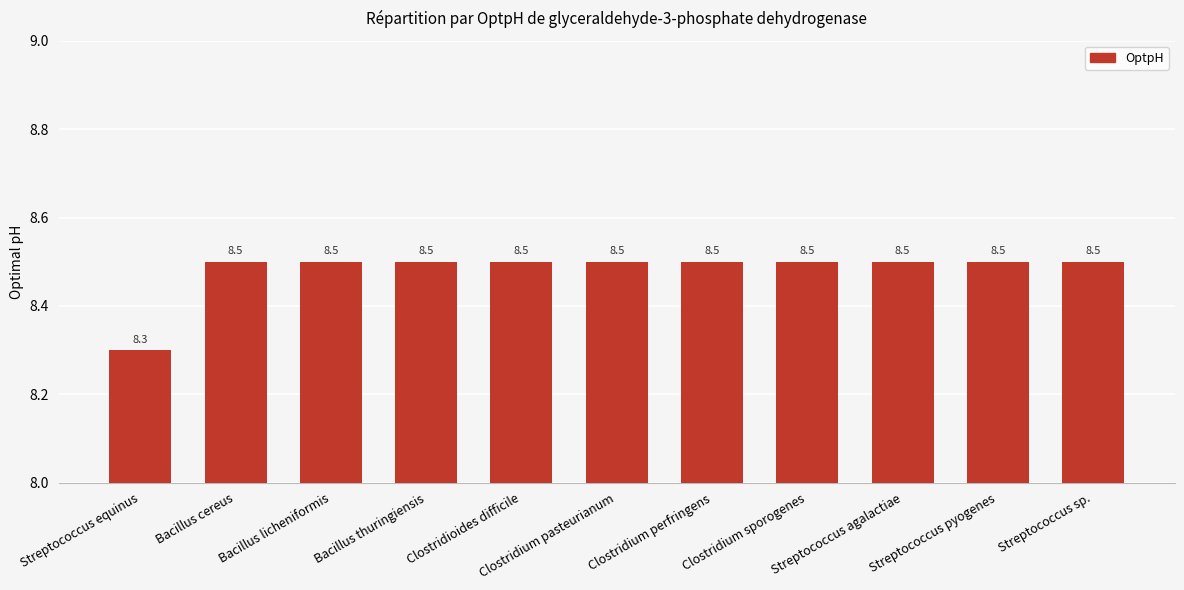

What is the smallest value displayed?

8.3